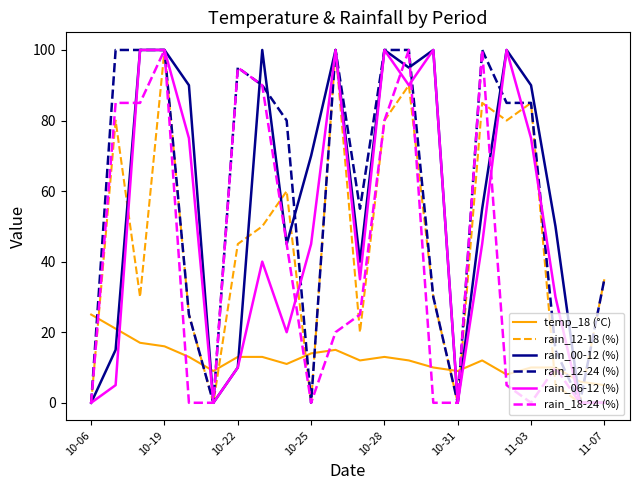

Does the chart display data point markers on the line(s)?

No